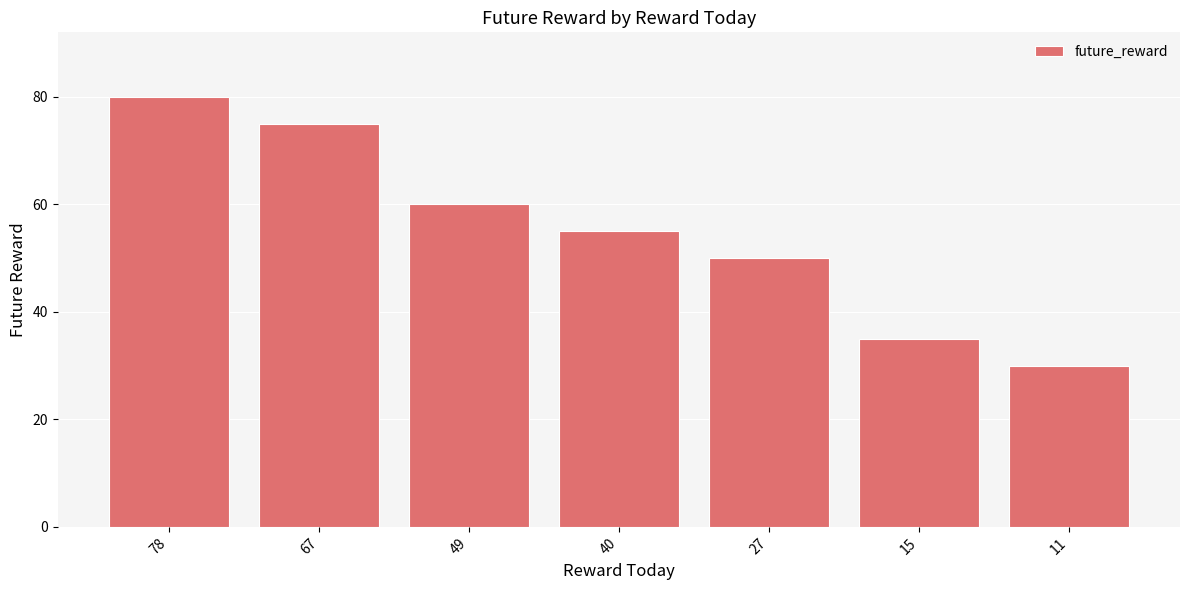

Approximately how many times larger is the value at 11 compared to 67?

0.4